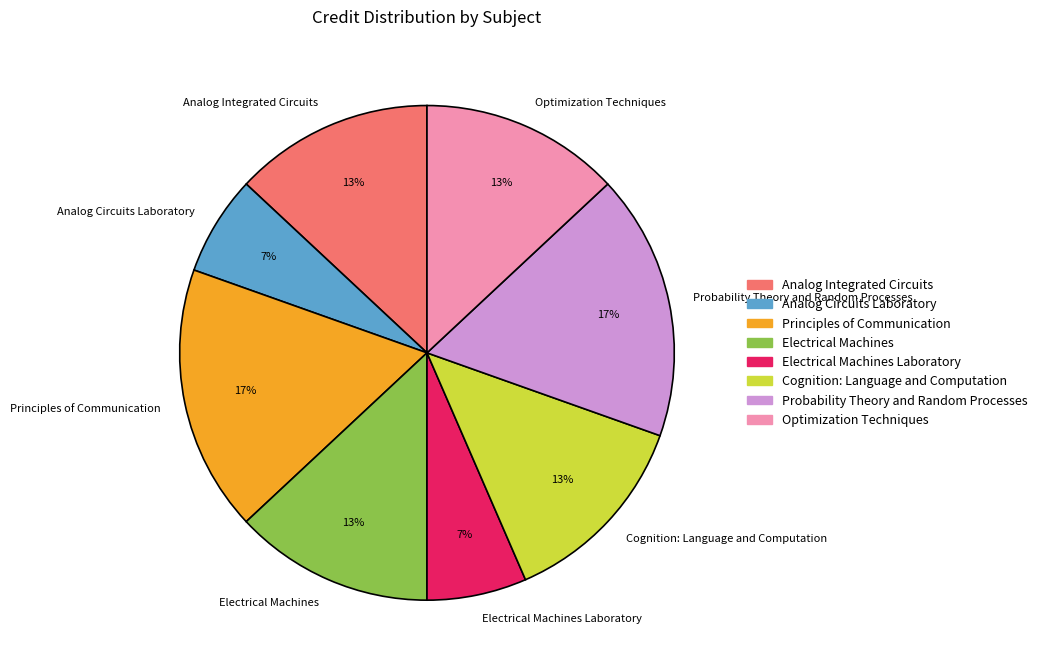

To the nearest percent, what is the combined percentage of Electrical Machines Laboratory and Probability Theory and Random Processes?

24%